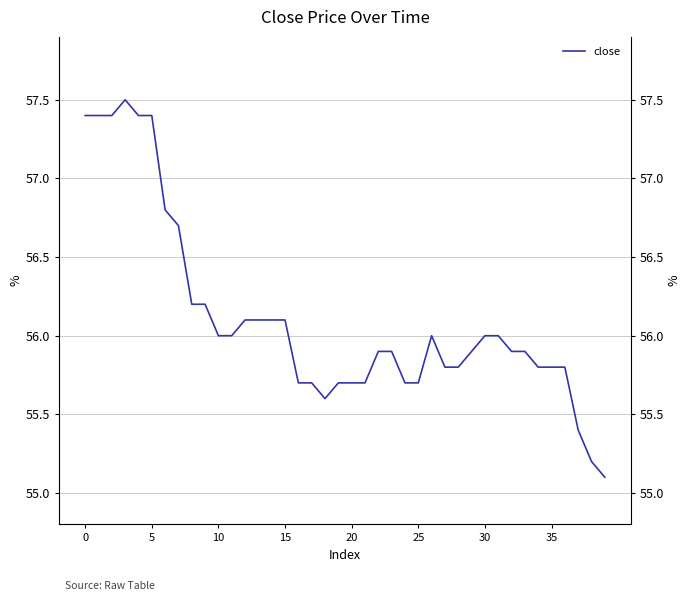

Is it true that the value at 8 is 56.2?

True